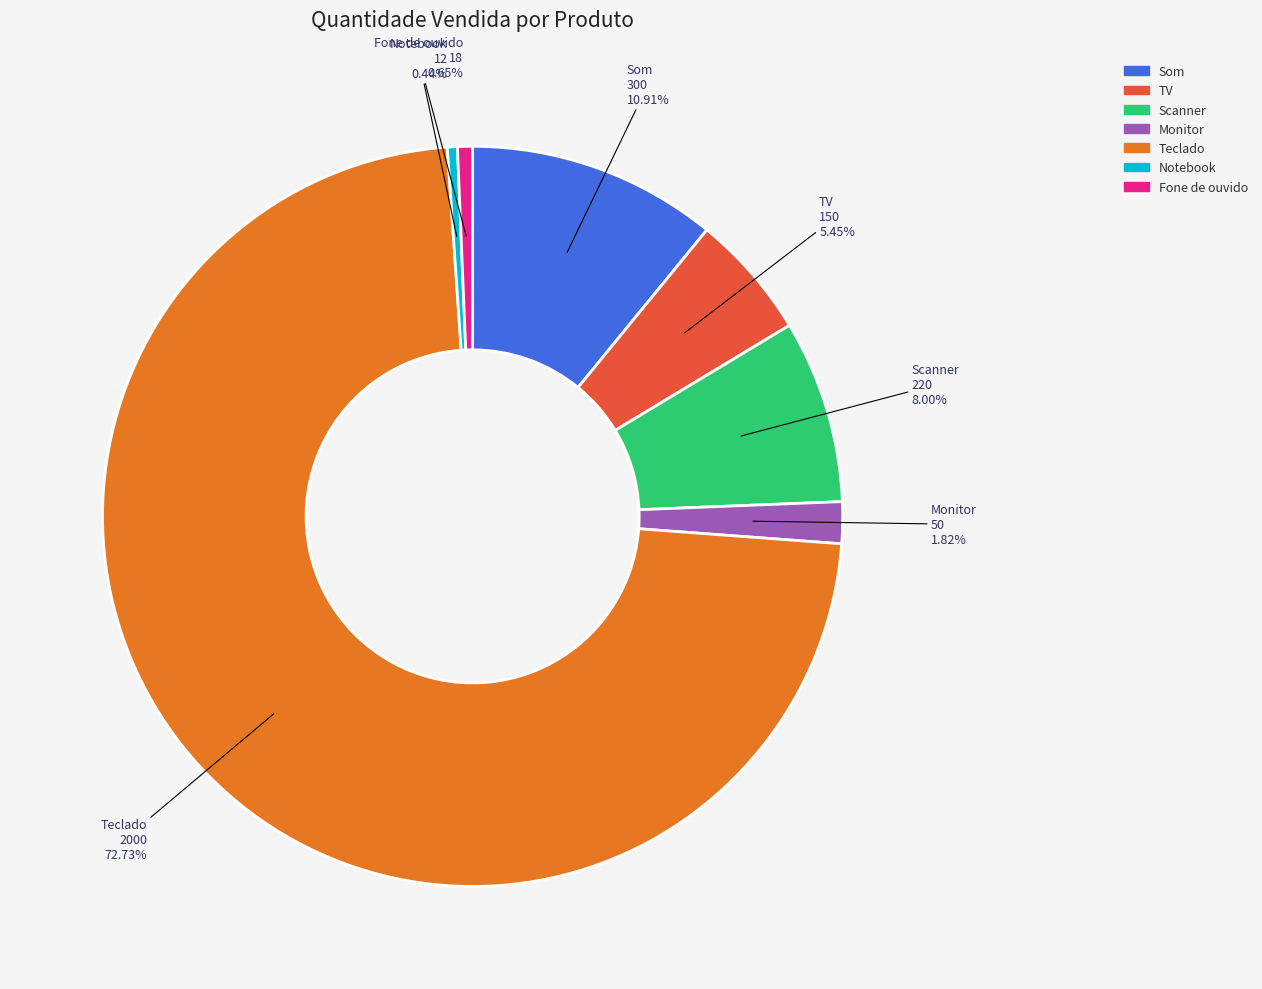

Which slice is the largest?

Teclado